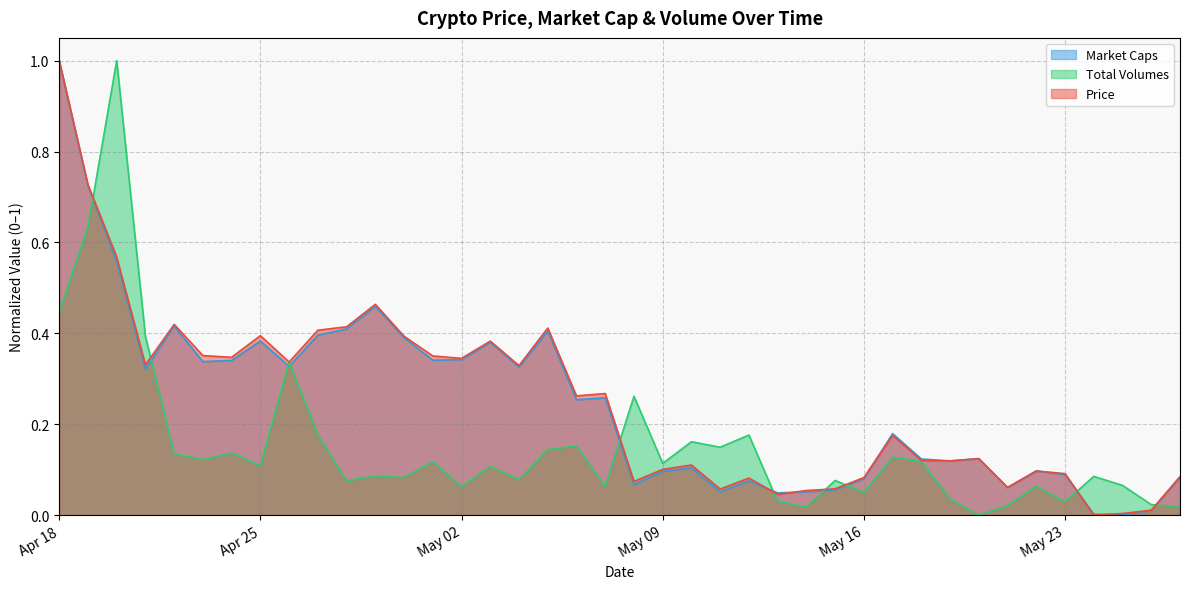

Which series changed the most between 2023-04-19 and 2023-05-17?

Price